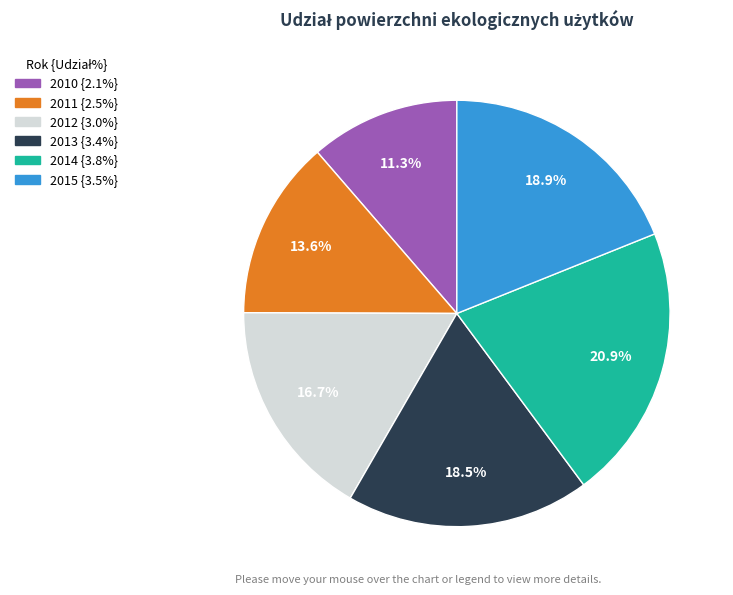

True or false: 2012 accounts for 6% of the total.

False